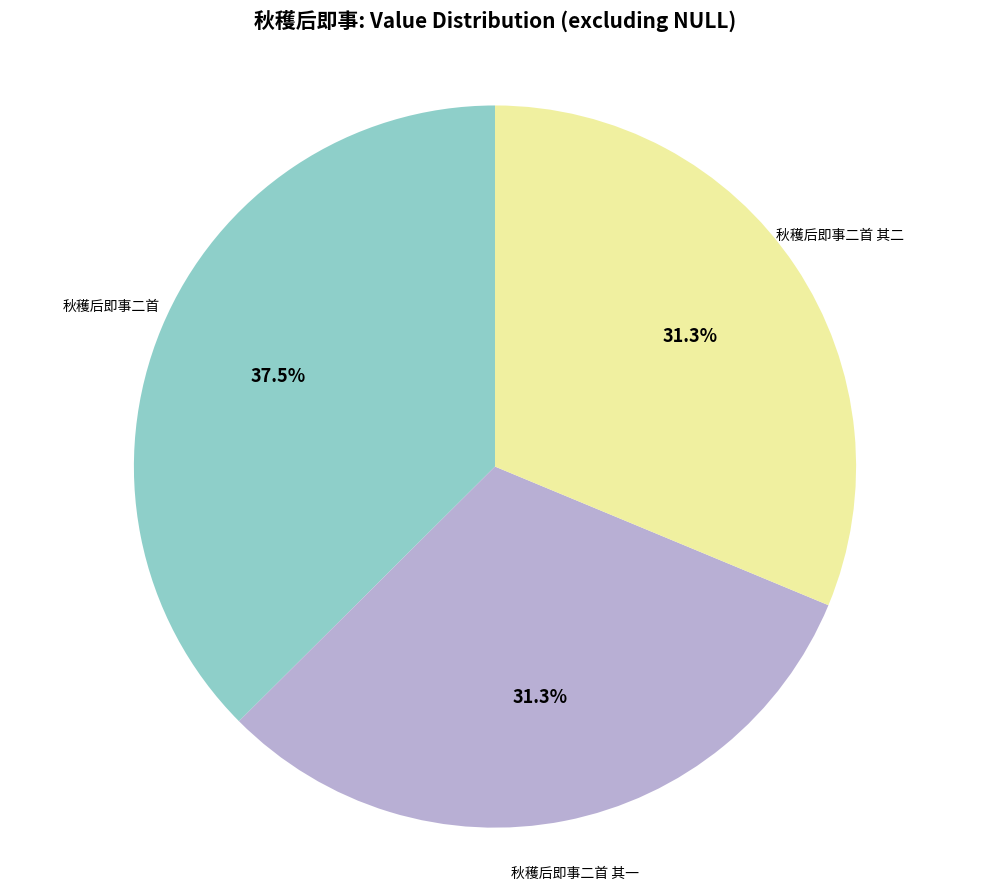

To the nearest percent, what is the combined percentage of 秋穫后即事二首 其一 and 秋穫后即事二首 其二?

63%